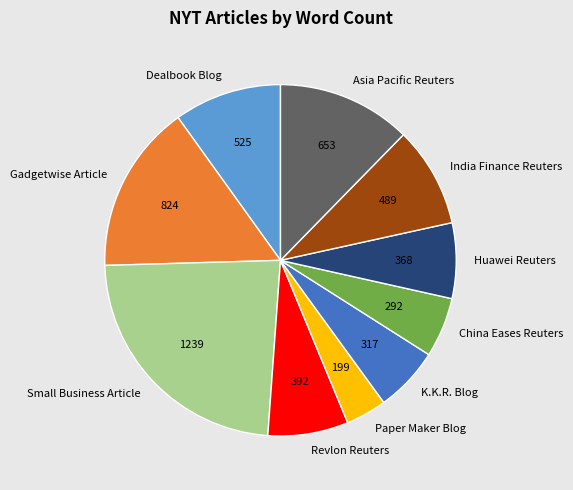

Count the number of slices in the pie.

10